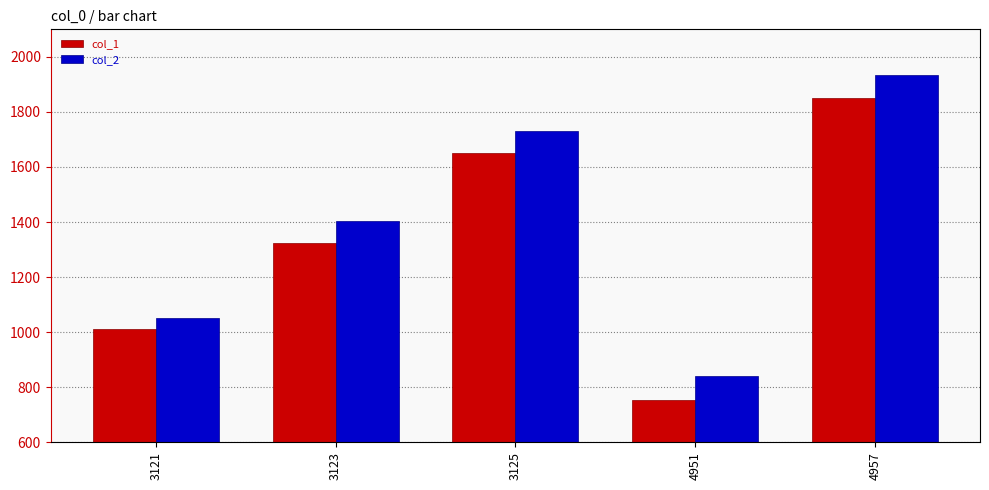

The value of col_2 at 4951 is 840. True or false?

True